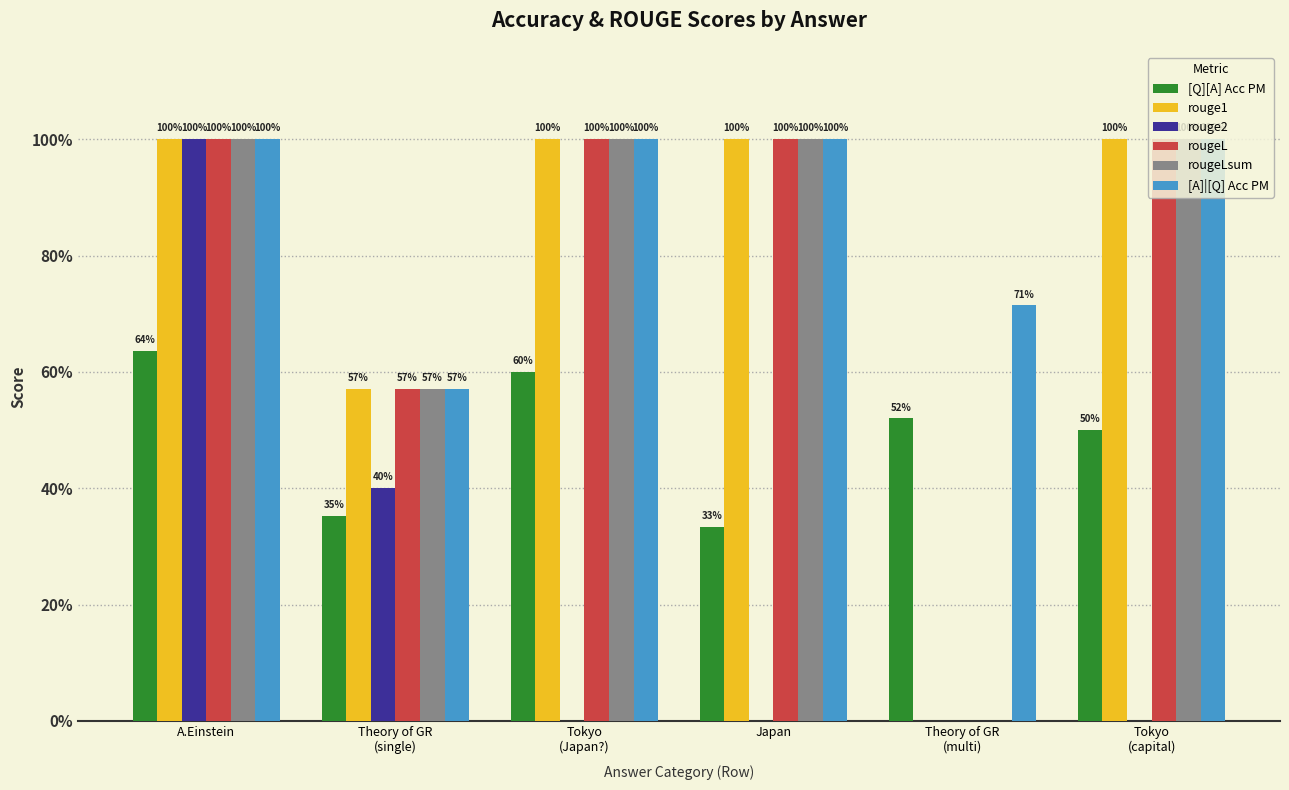

What is the average value of the rouge1 series?

0.8